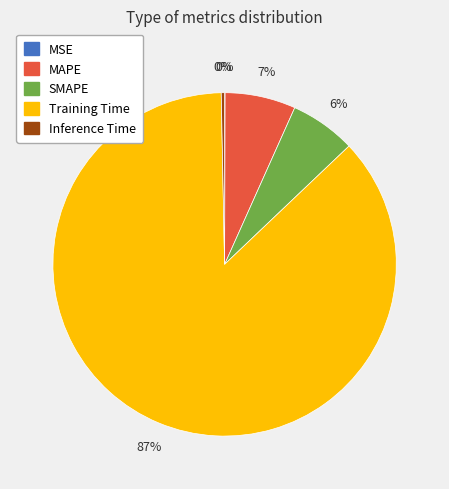

To the nearest percent, what is the difference between the largest and smallest slice percentages?

87%